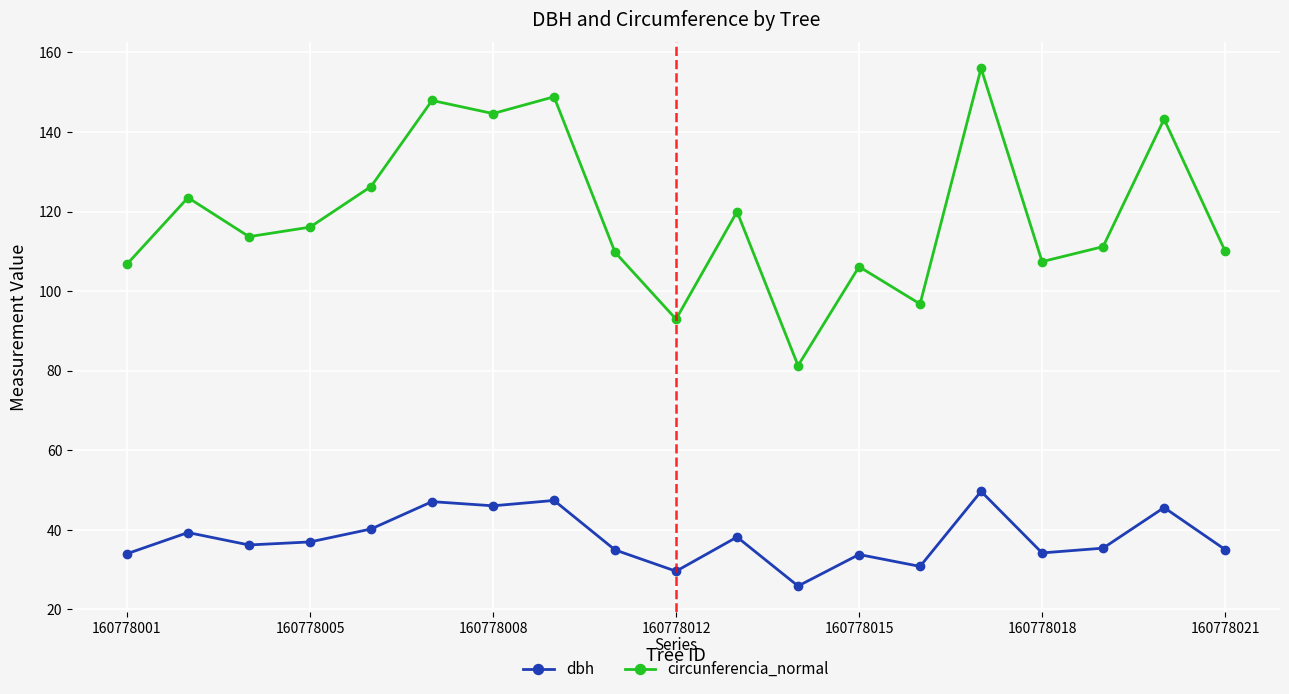

True or false: circunferencia_normal has more than 1 interior local peaks.

True